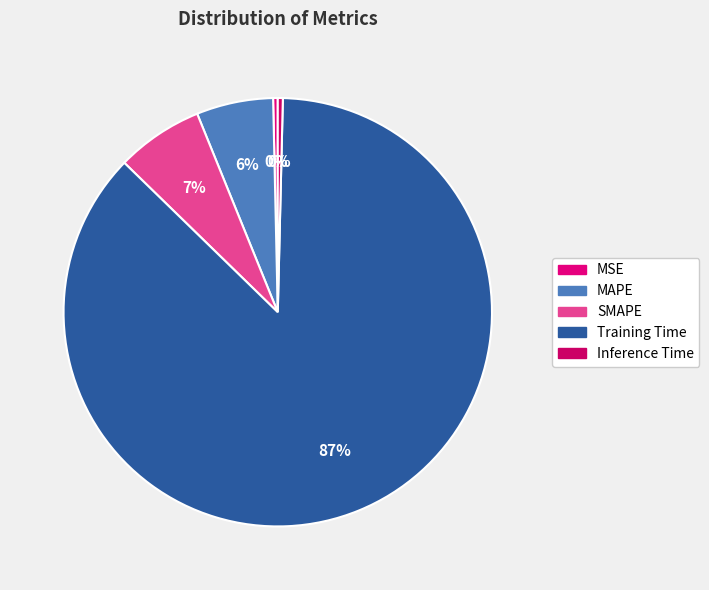

What percentage do MSE and SMAPE together represent?

6.9%